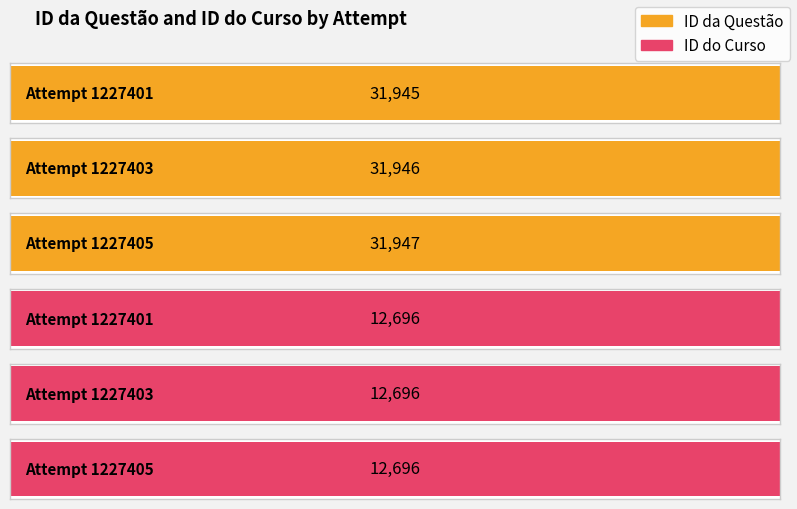

Reading left to right, transcribe all the data shown in this chart.

ID da Questão: 31945	31946	31947
ID do Curso: 12696	12696	12696